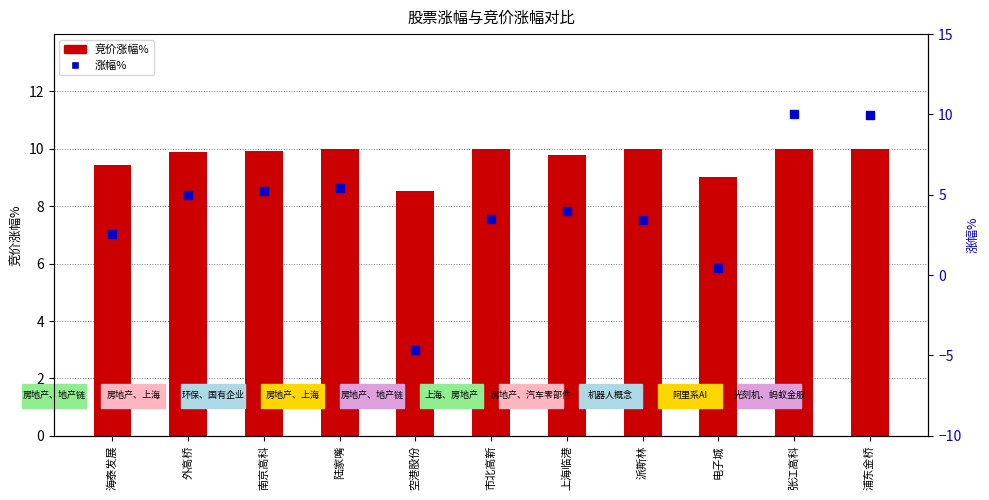

What is the total value across all series at 海泰发展?

12.0